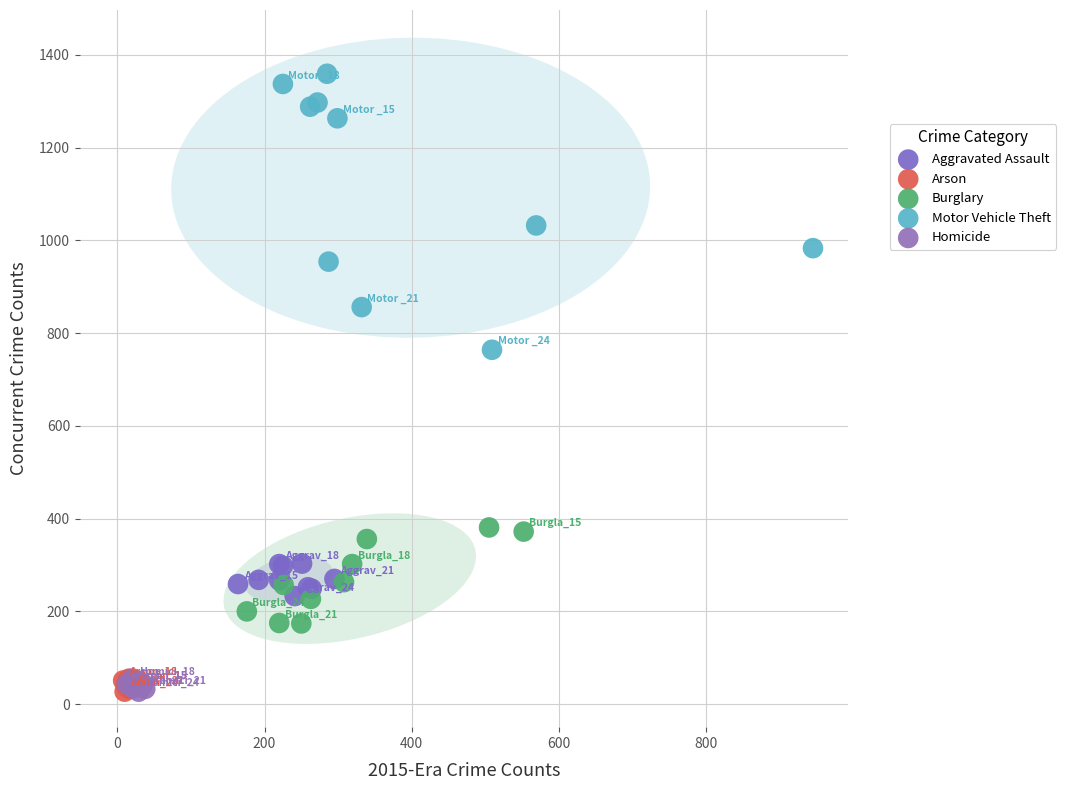

Which series contains the highest Y value?

Motor Vehicle Theft